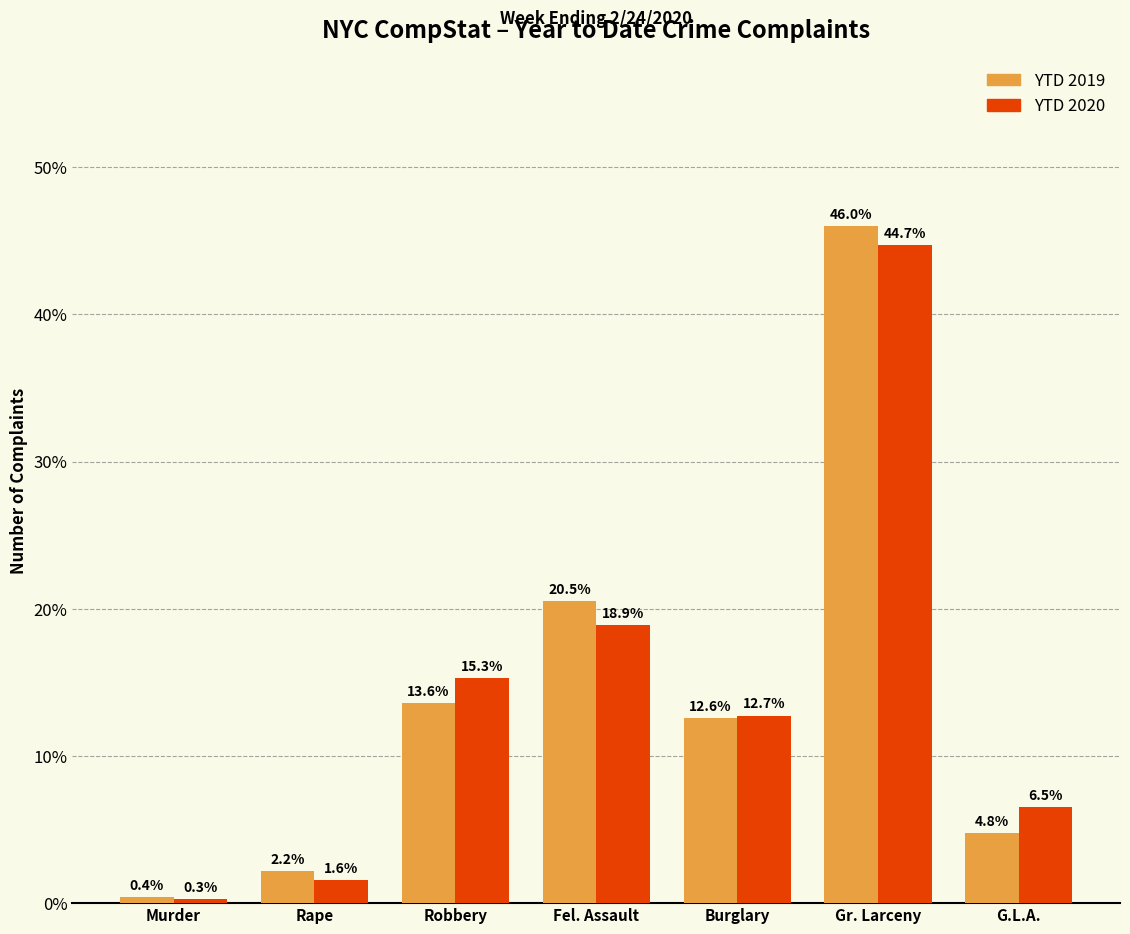

Reading left to right, transcribe all the data shown in this chart.

YTD 2019: Murder=0.4	Rape=2.2	Robbery=13.6	Fel. Assault=20.5	Burglary=12.6	Gr. Larceny=46.0	G.L.A.=4.8
YTD 2020: Murder=0.3	Rape=1.6	Robbery=15.3	Fel. Assault=18.9	Burglary=12.7	Gr. Larceny=44.7	G.L.A.=6.5